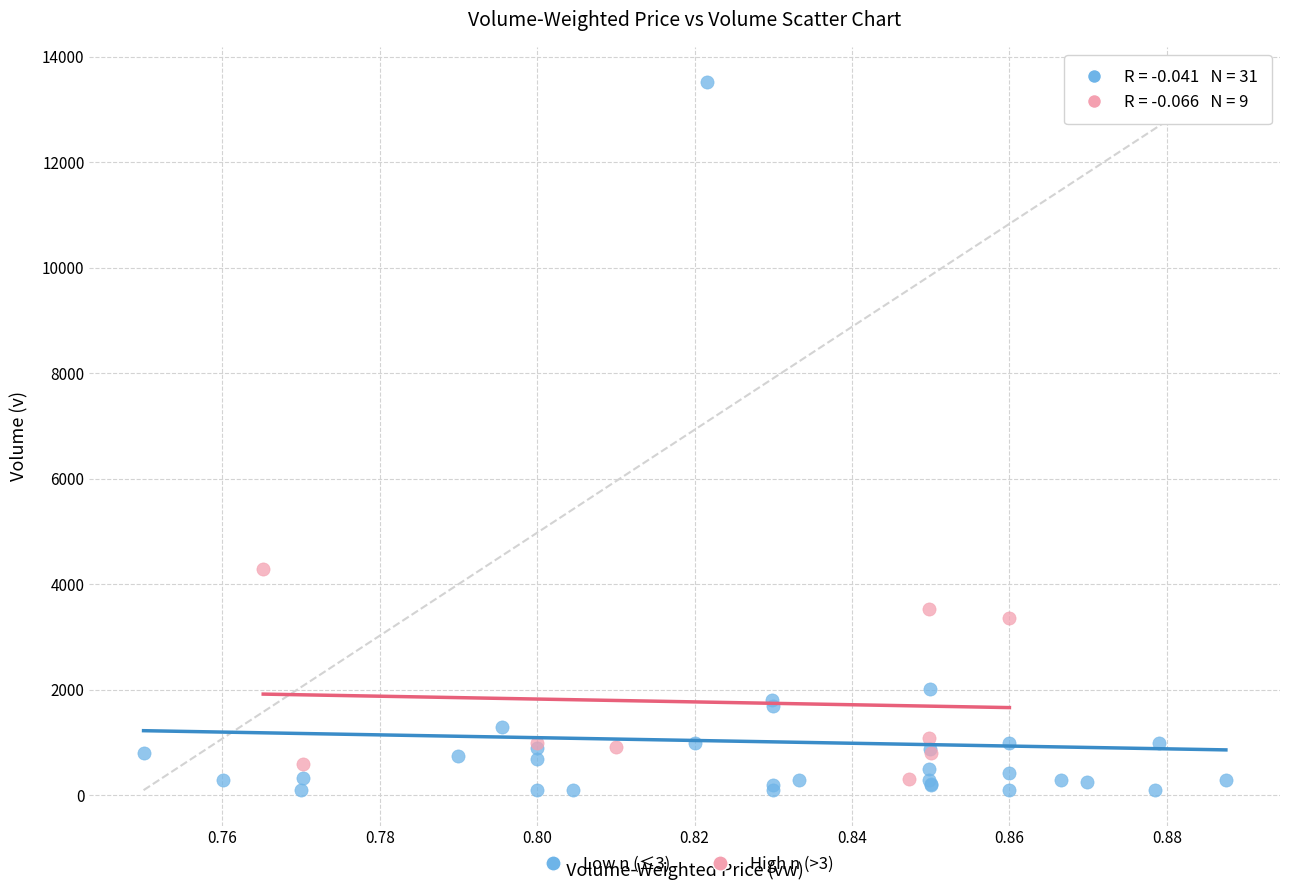

What are all the series names shown in the legend?

Low n (≤3), High n (>3)